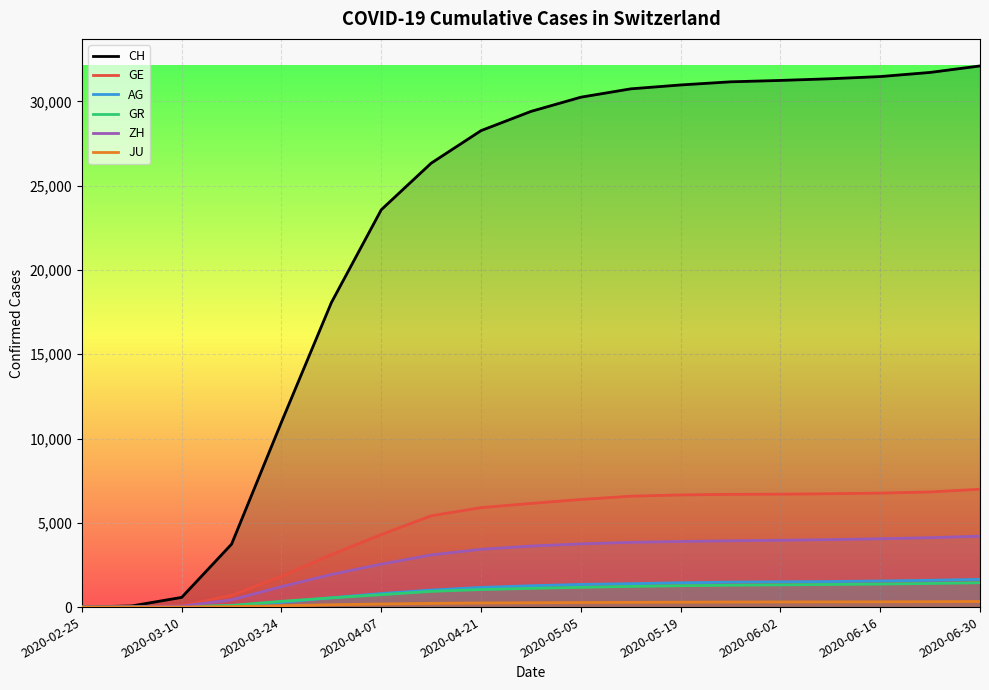

What is the sum of all GR values?

16680